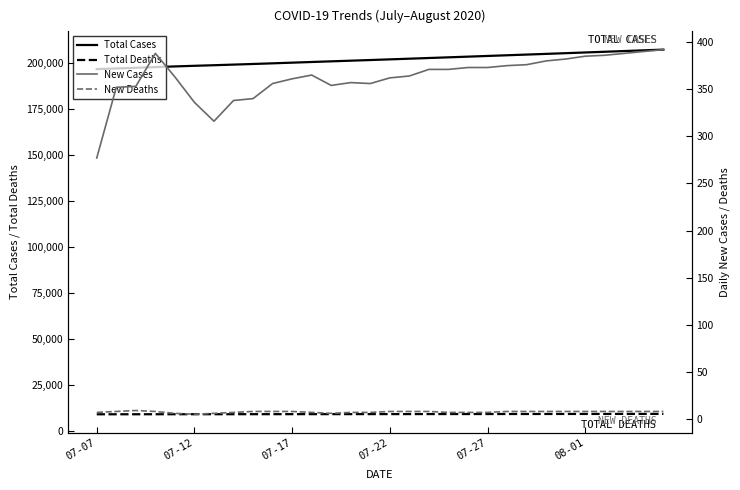

At how many categories does at least one series exceed 199277?

22